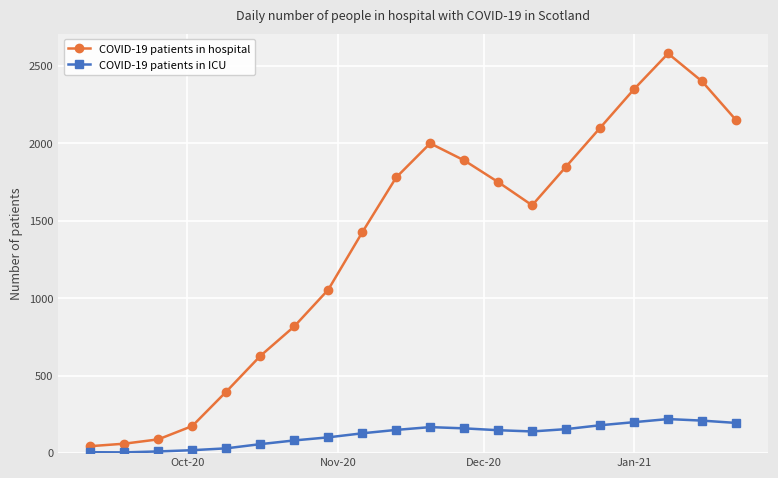

List the series in order of their peak value, highest first.

COVID-19 patients in hospital, COVID-19 patients in ICU